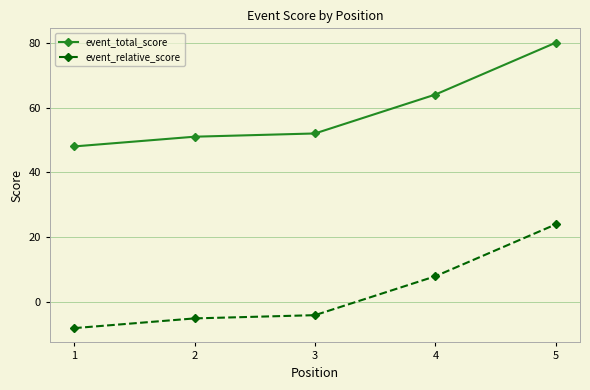

How many values in the event_relative_score series exceed -4?

2